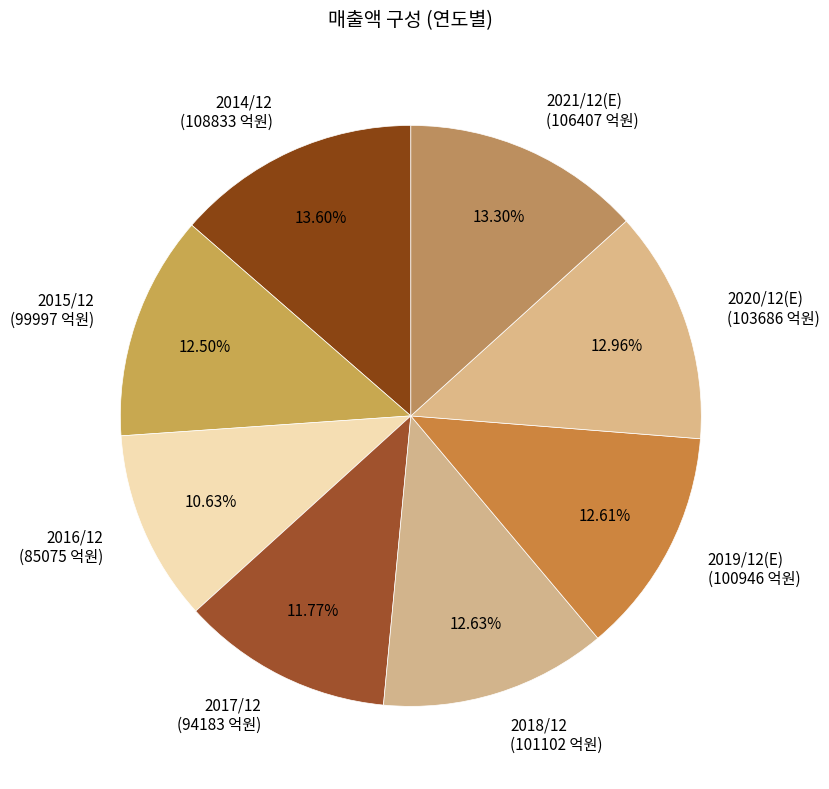

What percentage is the 2019/12(E) slice, to the nearest percent?

13%